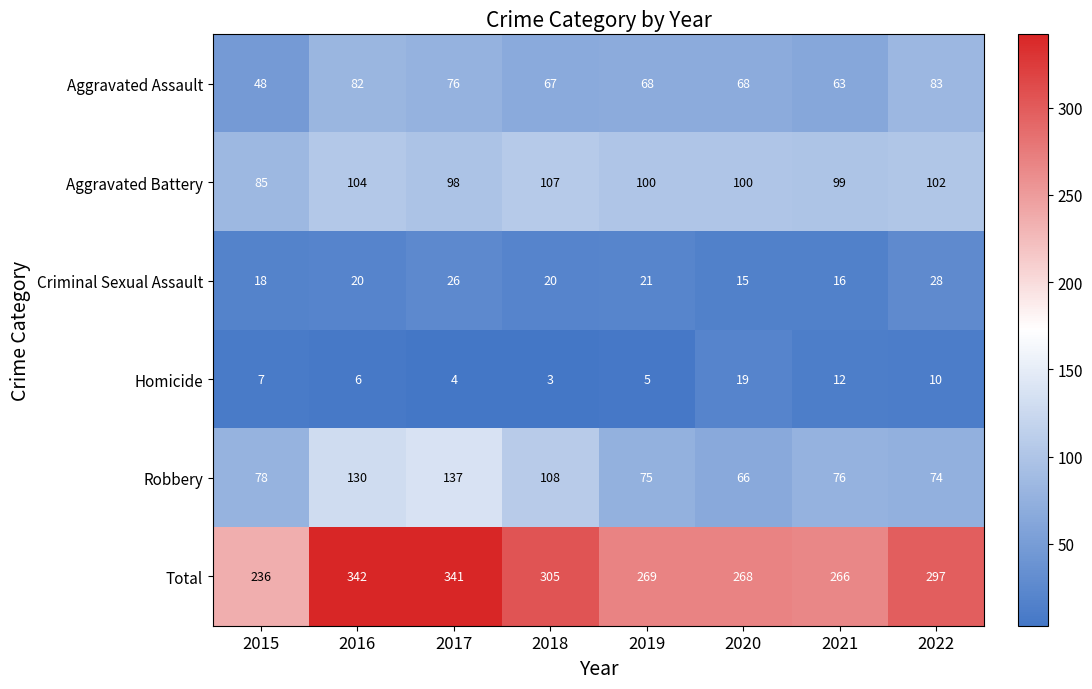

Which category has the lowest value in the Robbery series?

2020